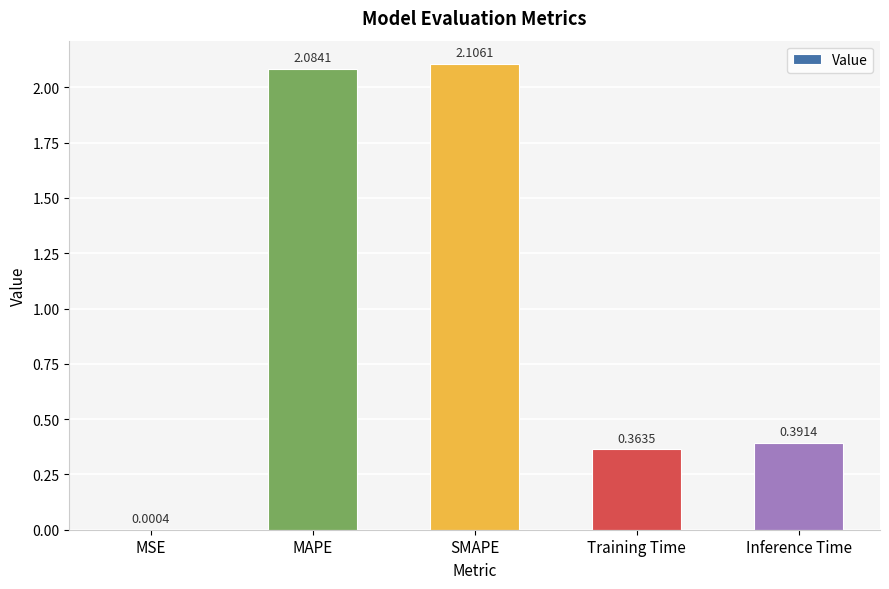

What is the change in value from MSE to MAPE?

+2.1